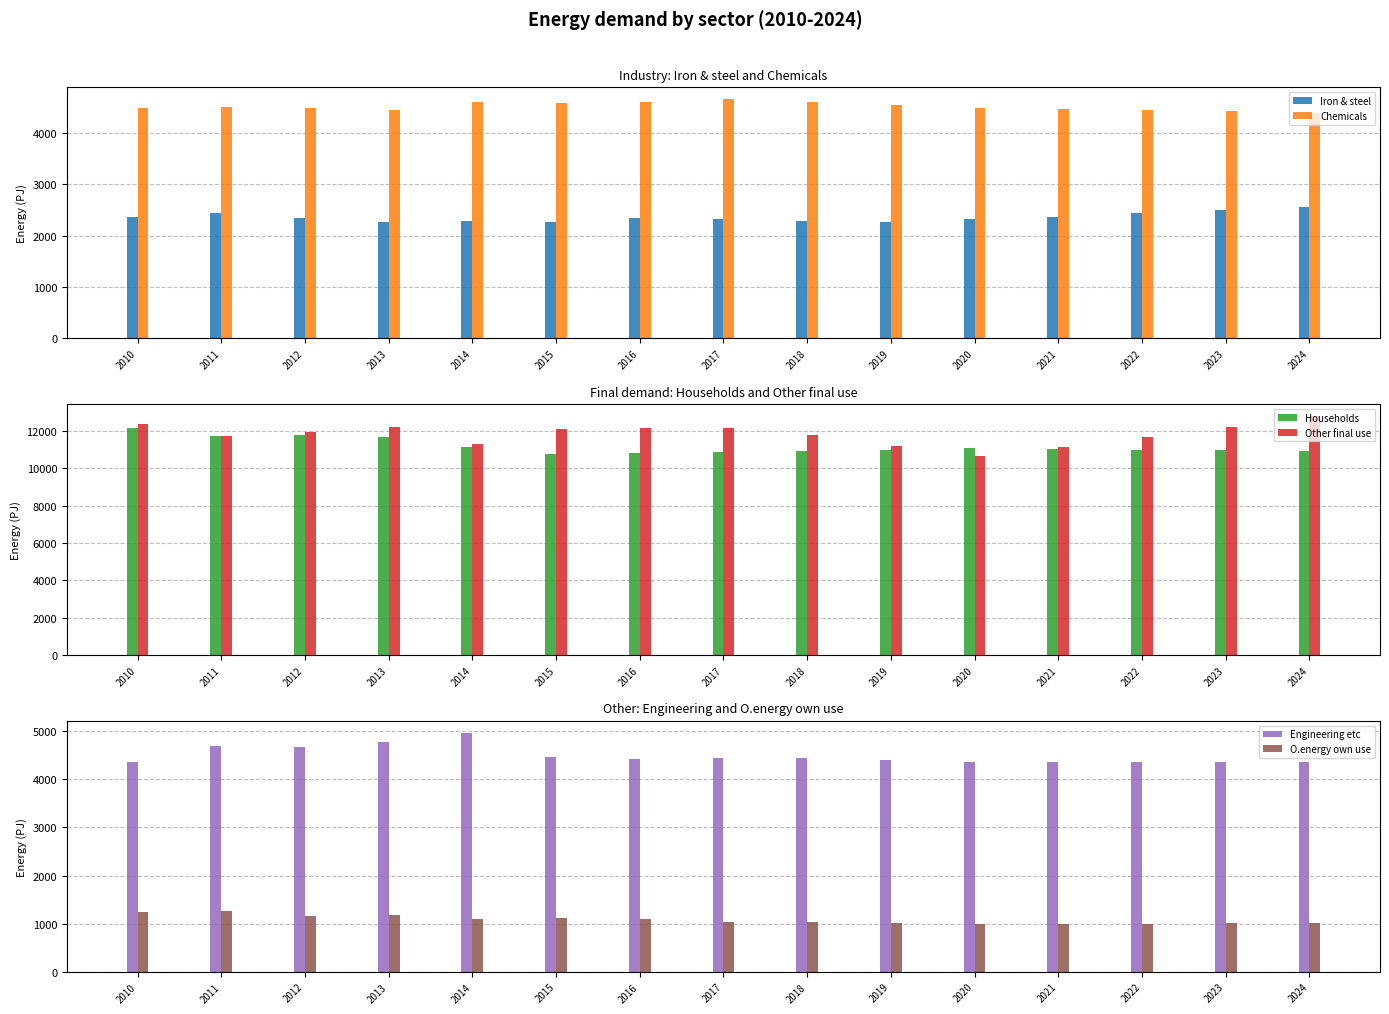

What value does the Other final use series have at 2013?

12214.7